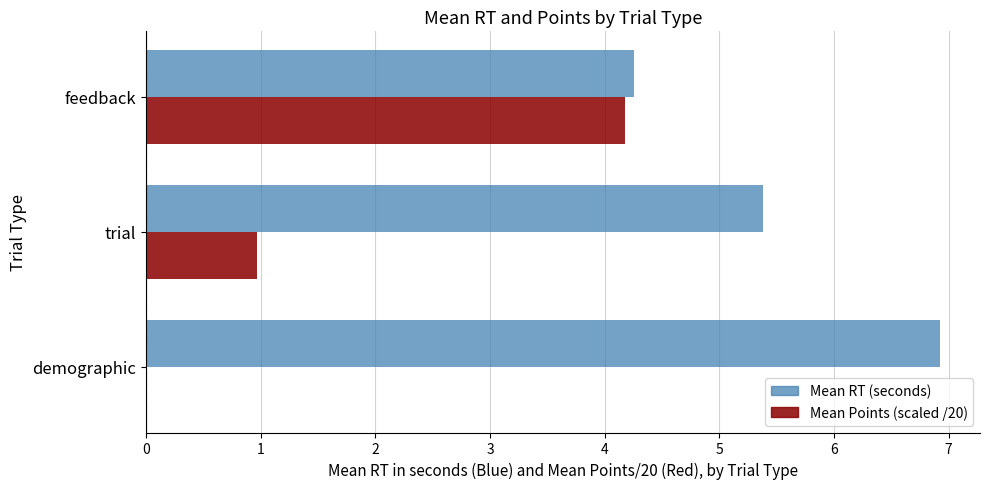

What is the greatest value displayed?

6.9